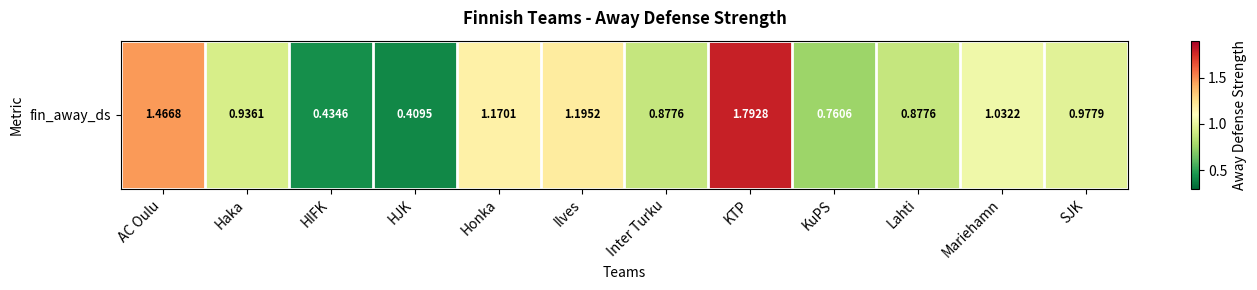

What is the difference between the second highest and second lowest values?

1.0